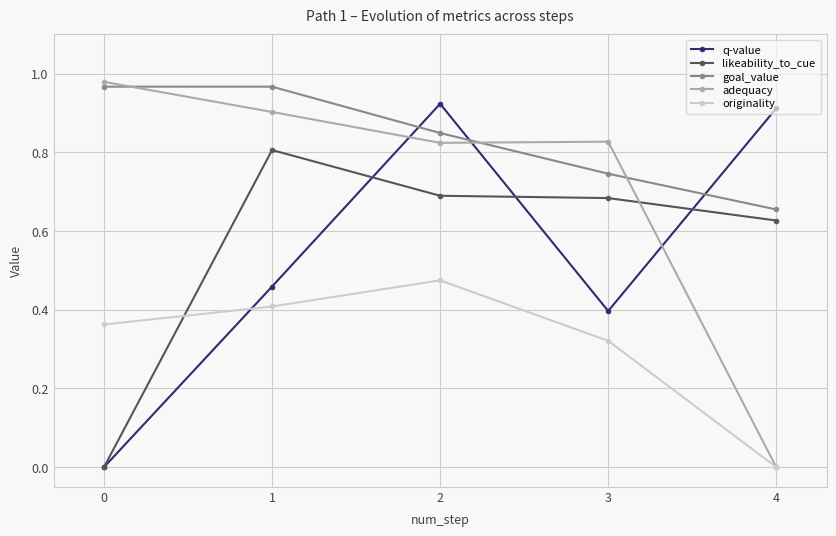

At which label is adequacy closest to 0?

4